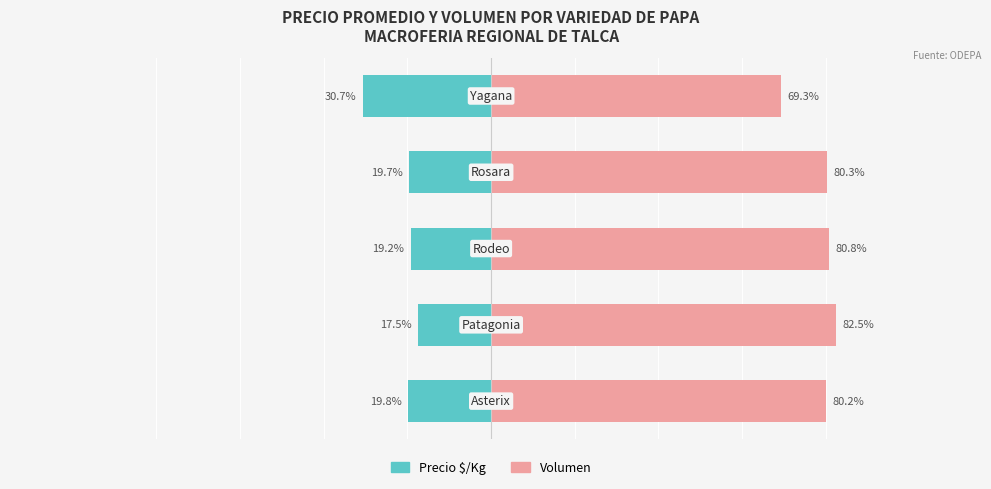

What is the maximum value for Precio $/Kg?

-17.5